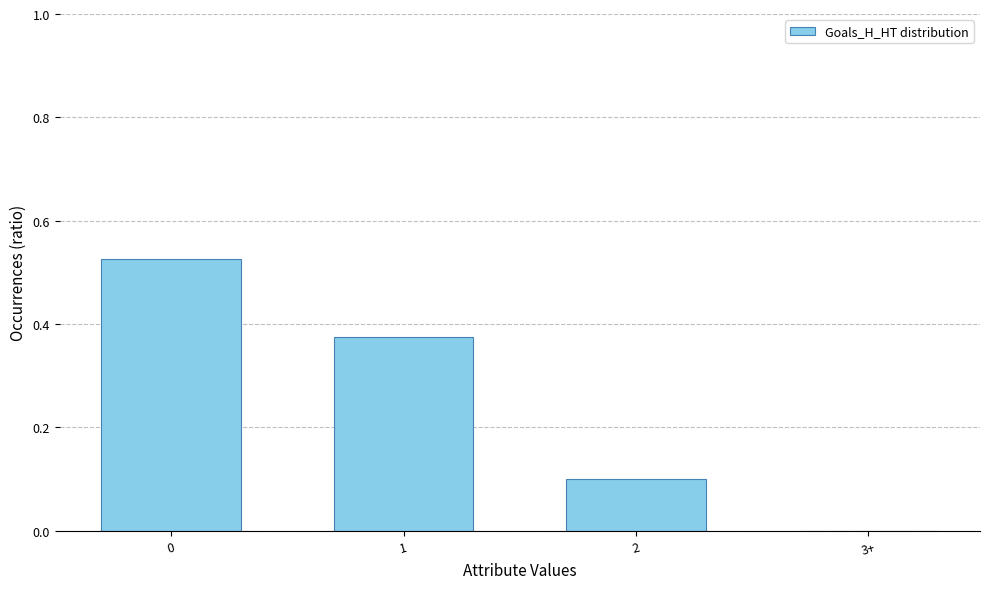

Does the chart contain stacked bars?

No